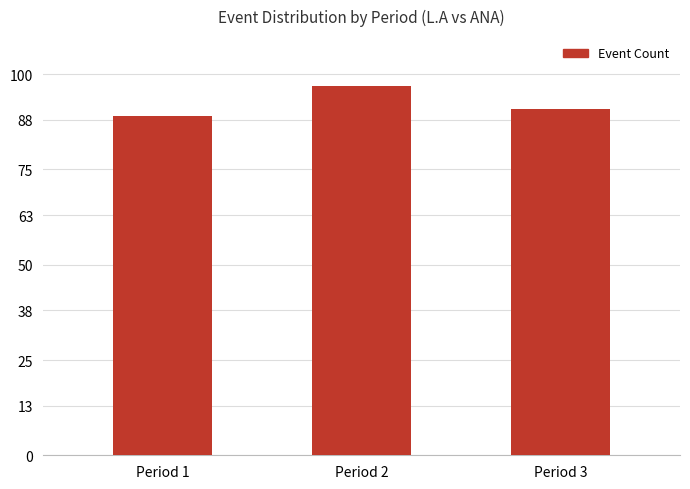

Where is the data nearest to the value 93?

Period 3